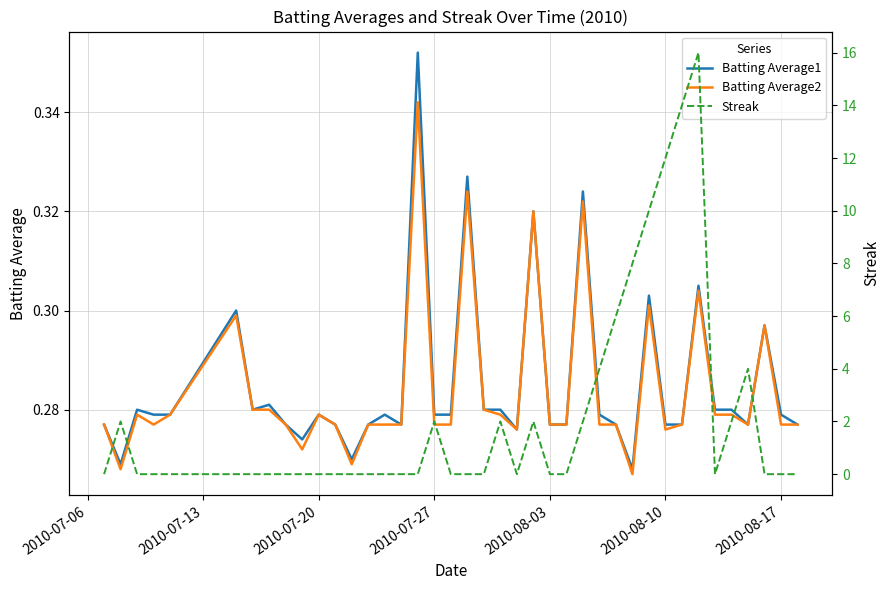

What is the lowest value of the Batting Average1 series?

0.3